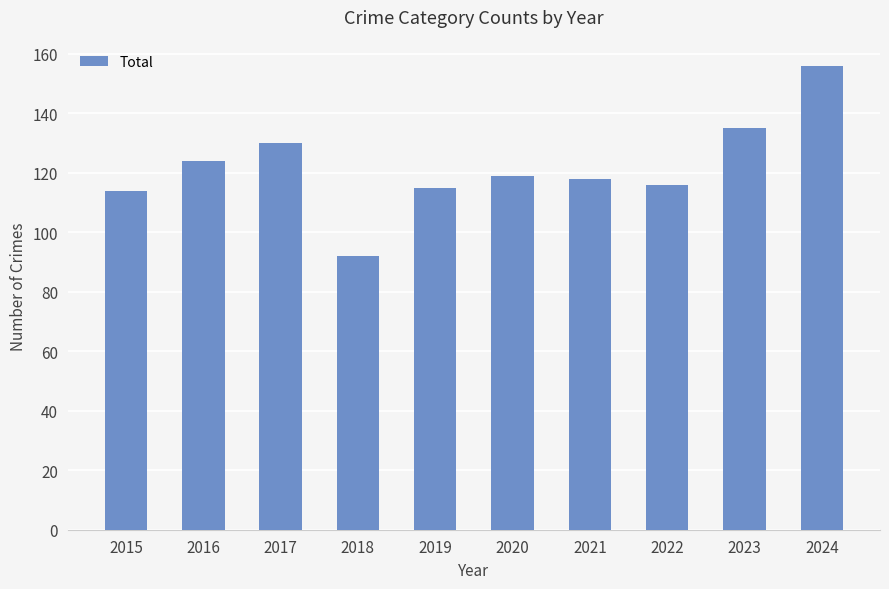

What is the value of the 9th bar from the left?

135